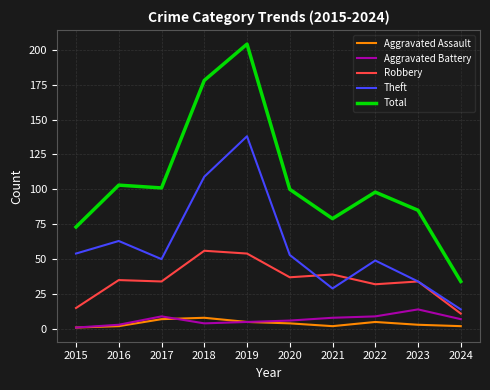

Reading left to right, transcribe all the data shown in this chart.

Aggravated Assault: 1	2	7	8	5	4	2	5	3	2
Aggravated Battery: 1	3	9	4	5	6	8	9	14	7
Robbery: 15	35	34	56	54	37	39	32	34	11
Theft: 54	63	50	109	138	53	29	49	34	14
Total: 73	103	101	178	204	100	79	98	85	34